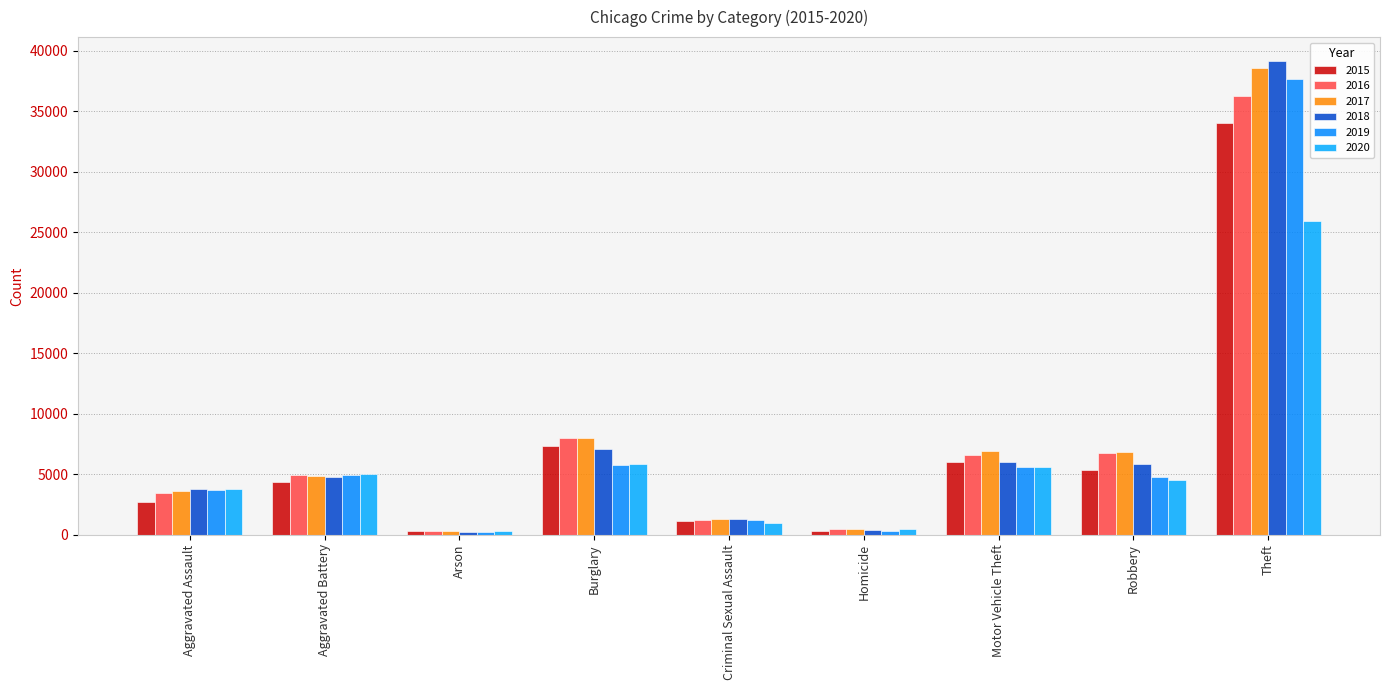

What is the sum of all 2020 values?

52464